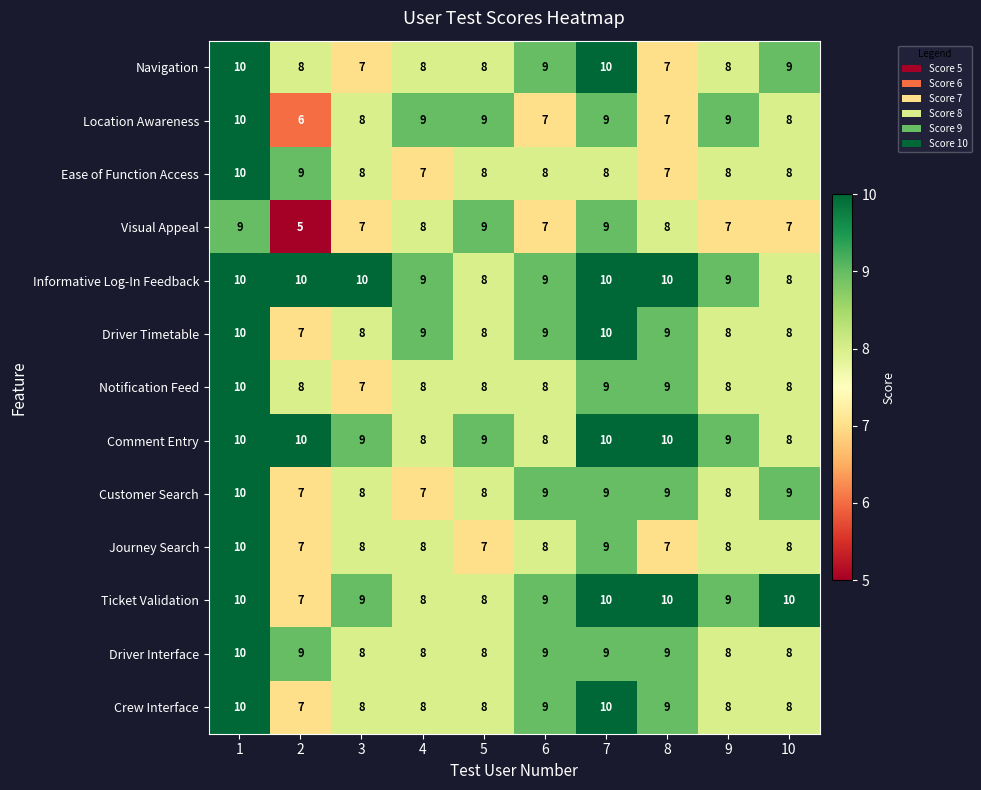

The Driver Timetable series shows 13 at 3. True or false?

False